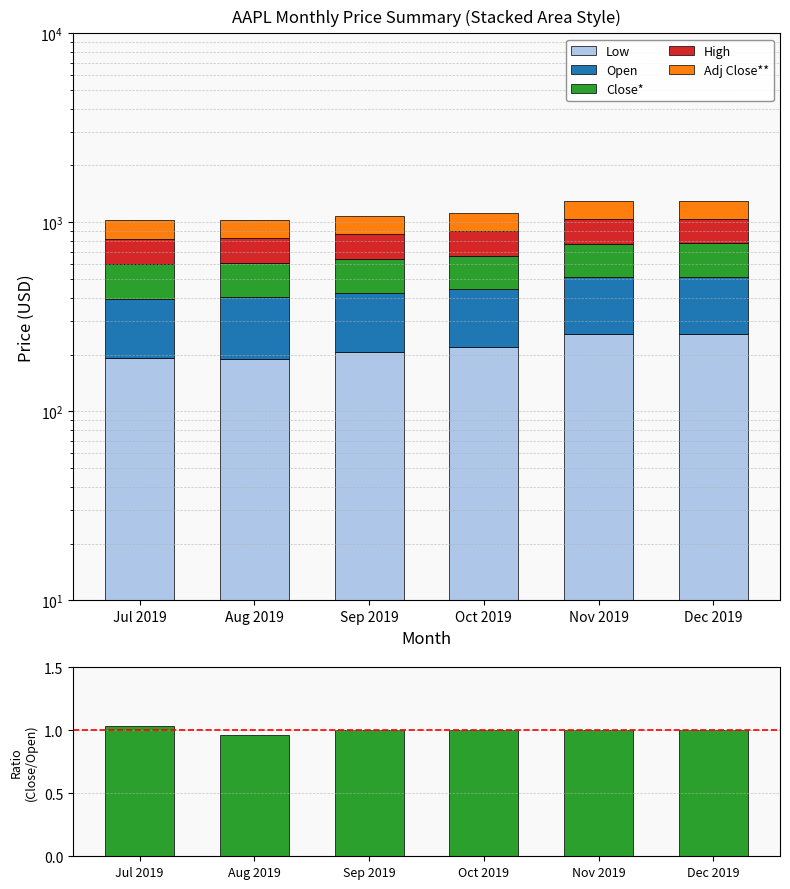

List the labels in order of Close* value, largest first.

Dec 2019, Nov 2019, Oct 2019, Sep 2019, Jul 2019, Aug 2019